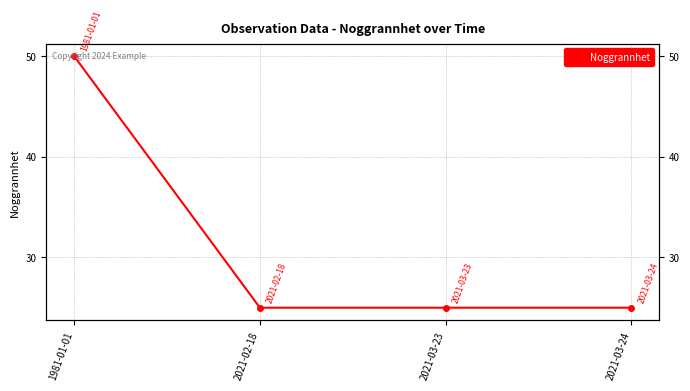

What is the ratio of the value at 1981-01-01 to the value at 2021-03-23?

2.0